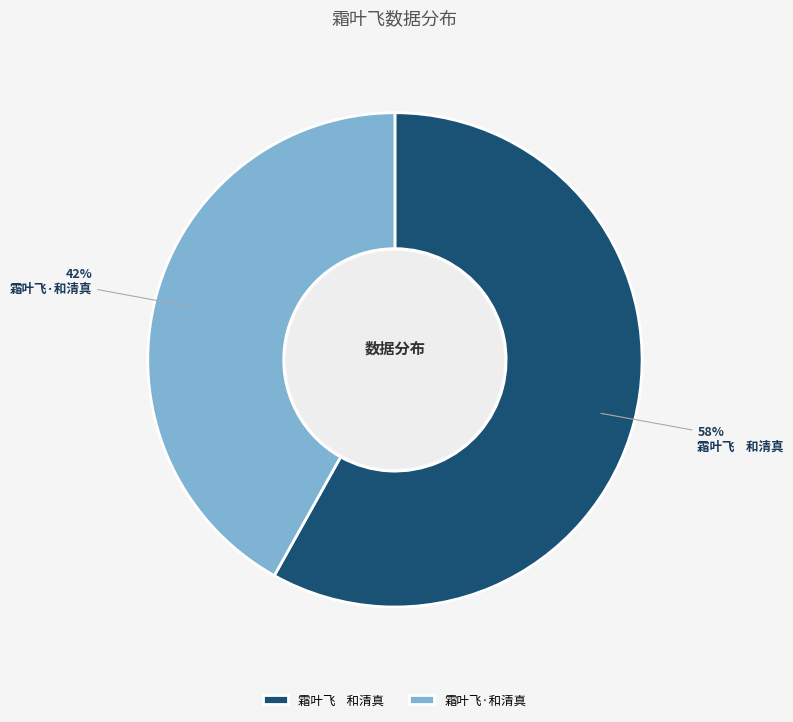

Do 霜叶飞·和清真 and 霜叶飞 和清真 together represent more than half of the pie?

Yes